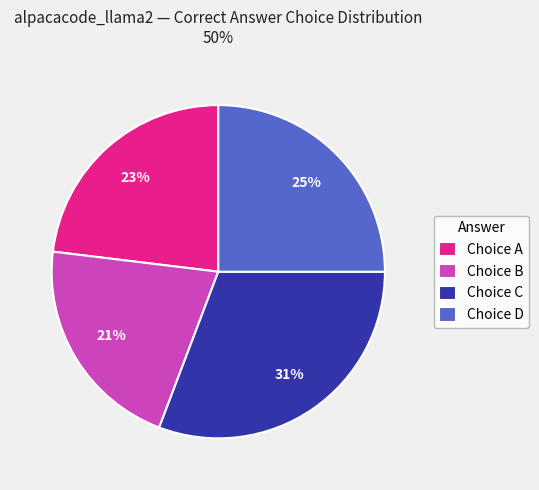

Does any single category account for the majority?

No